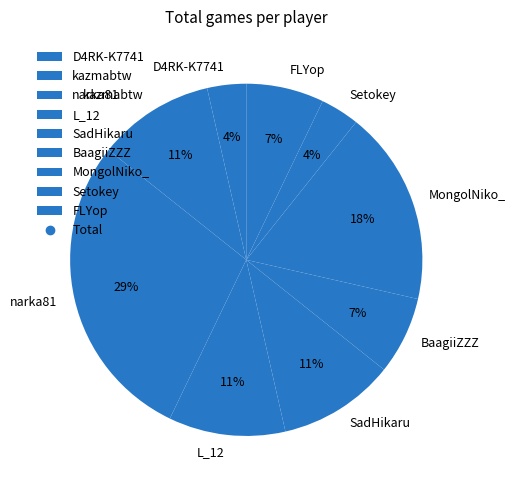

The MongolNiko_ slice represents 31% of the pie. True or false?

False